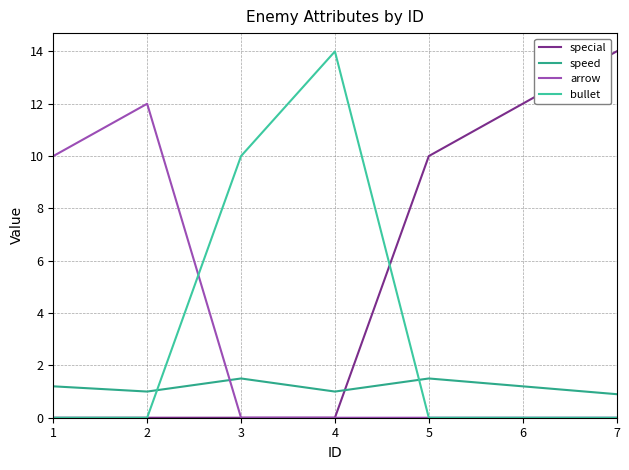

Is this an area chart (filled region under the line)?

No